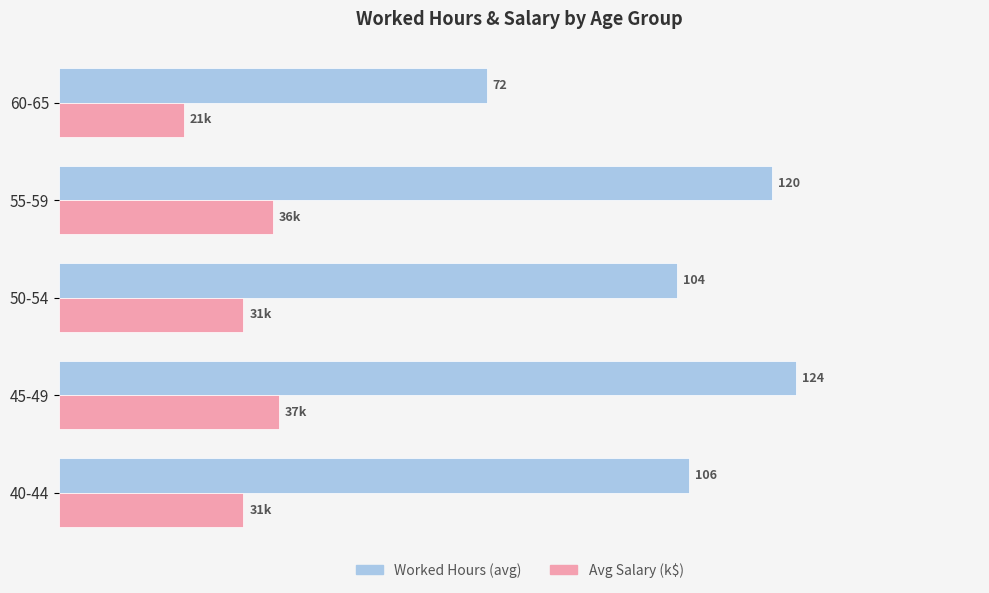

Which category has the highest value across all series?

45-49